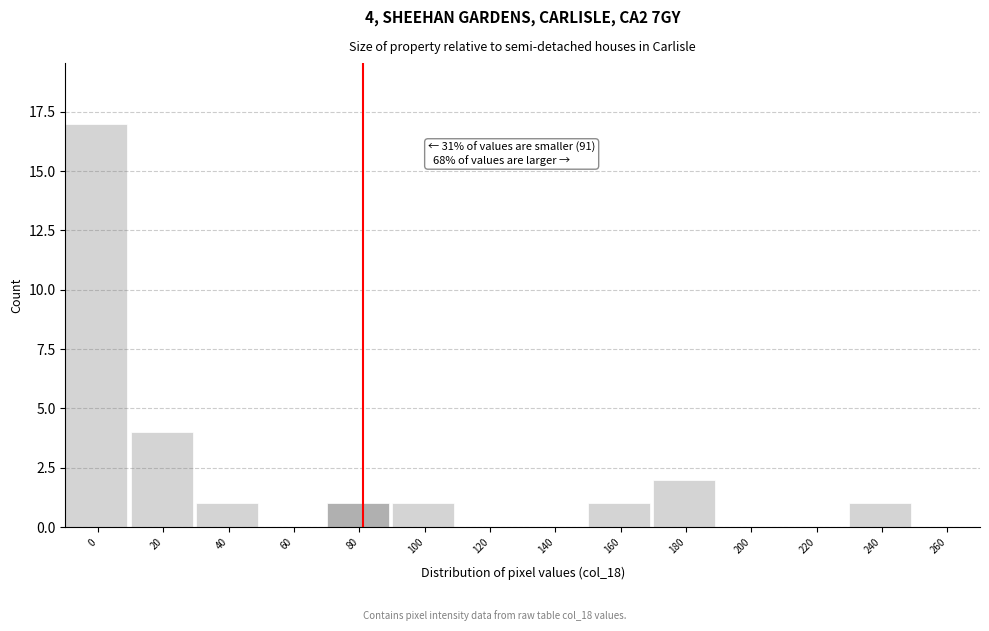

Reading left to right, what are all the values shown in this chart?

0=17	20=4	40=1	60=0	80=1	100=1	120=0	140=0	160=1	180=2	200=0	220=0	240=1	260=0